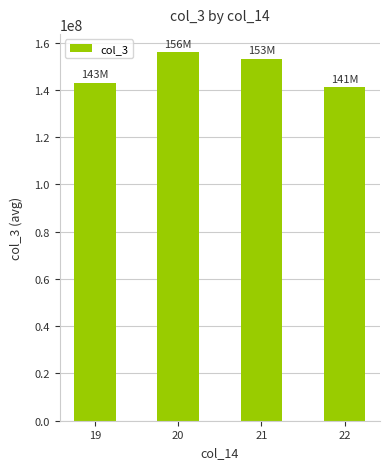

What is the sum of the values at 22 and 19?

284143188